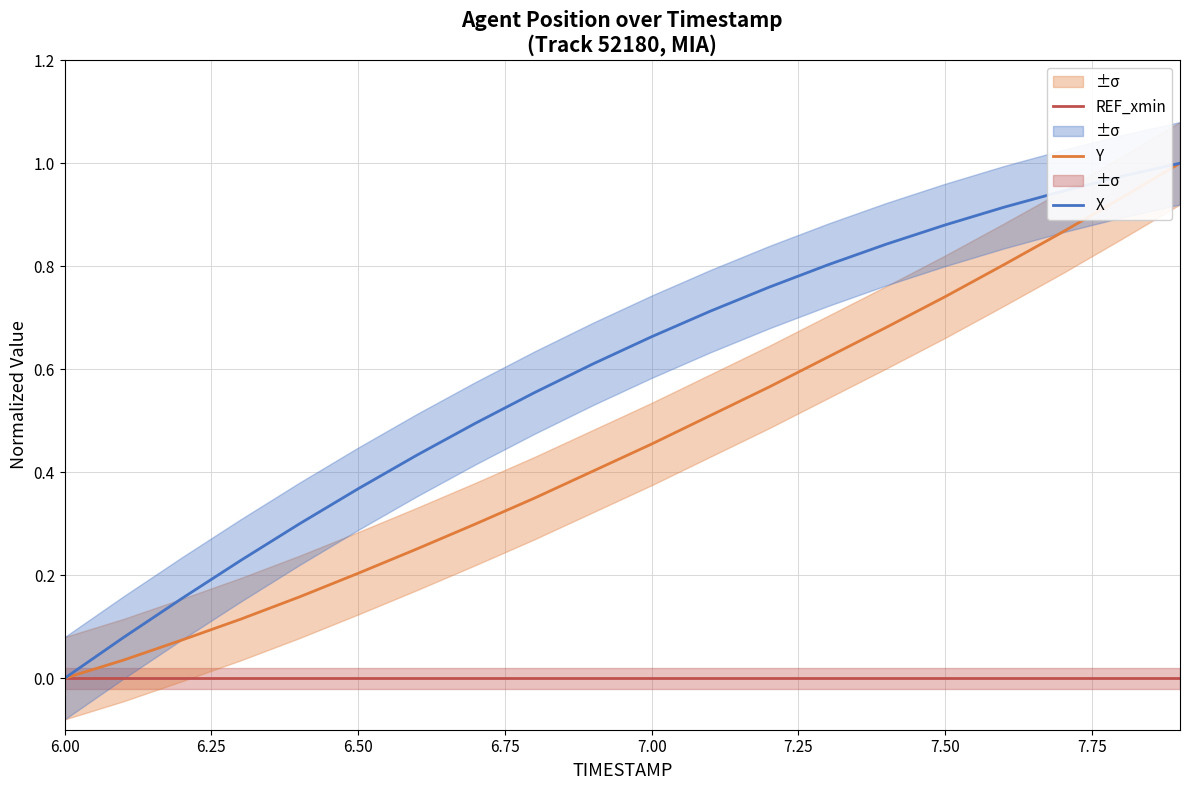

True or false: REF_xmin and X intersect in this chart.

False